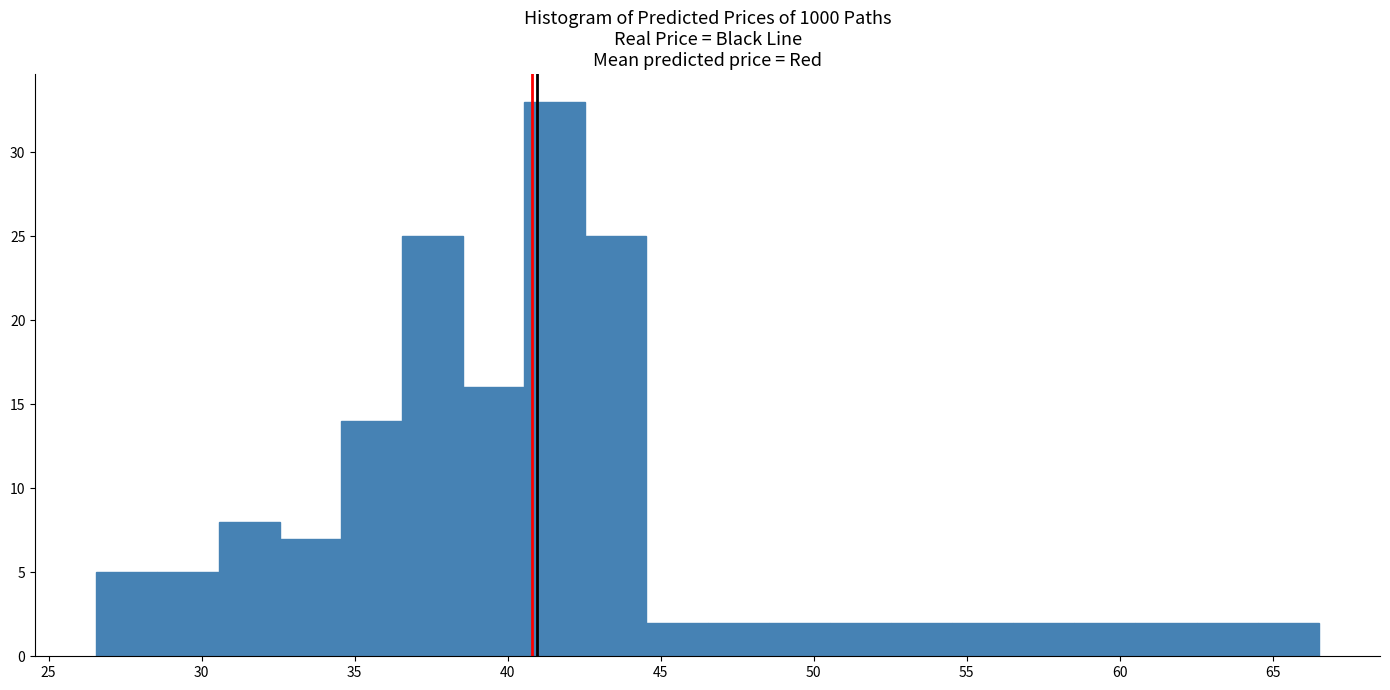

Around what value on the x-axis is the tallest bar? Give the approximate position of its centre, as read against the axis.

41.5